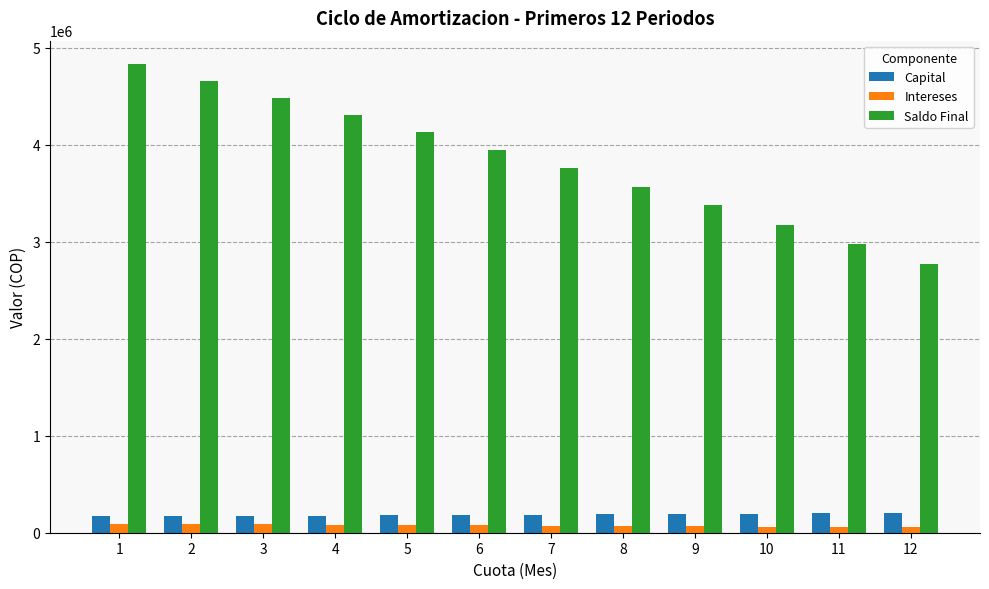

At which category does the chart reach its peak across all series?

1